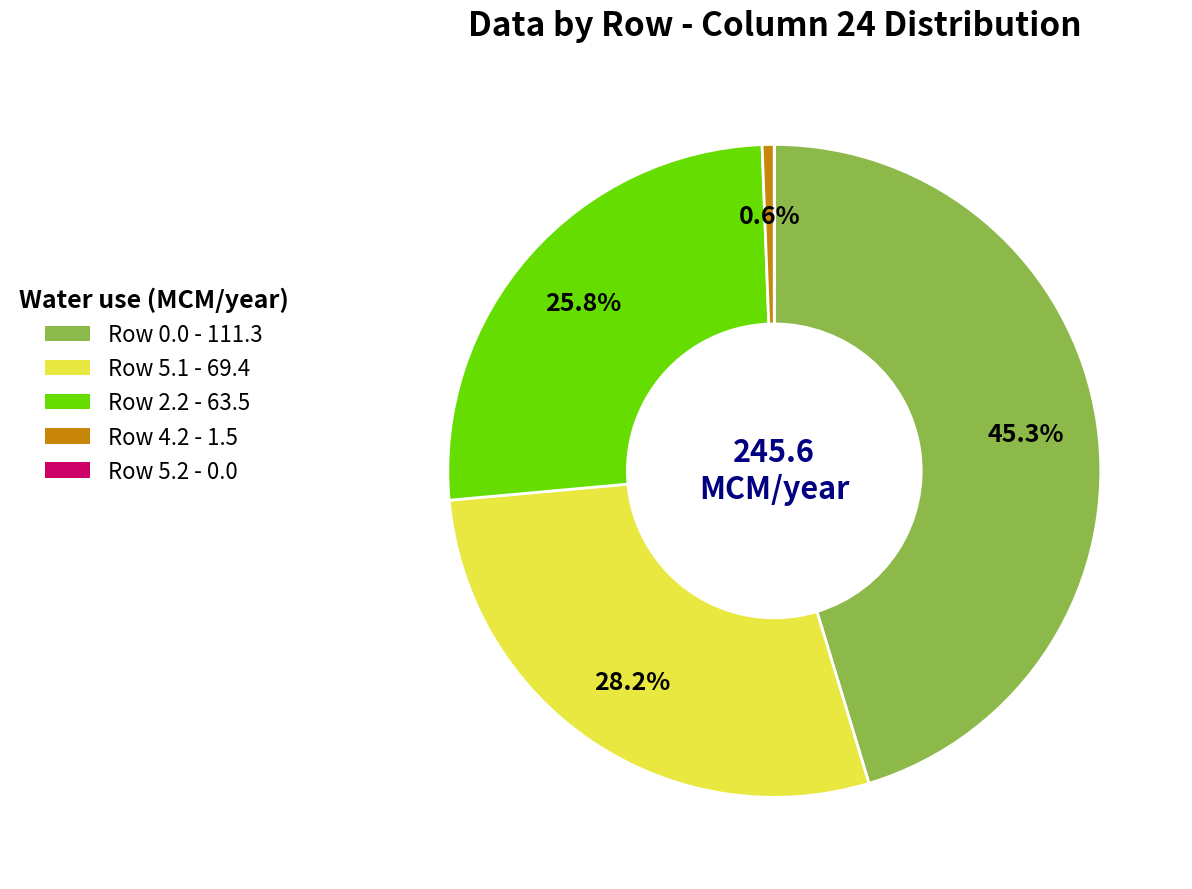

Is there any slice that represents more than half of the pie?

No